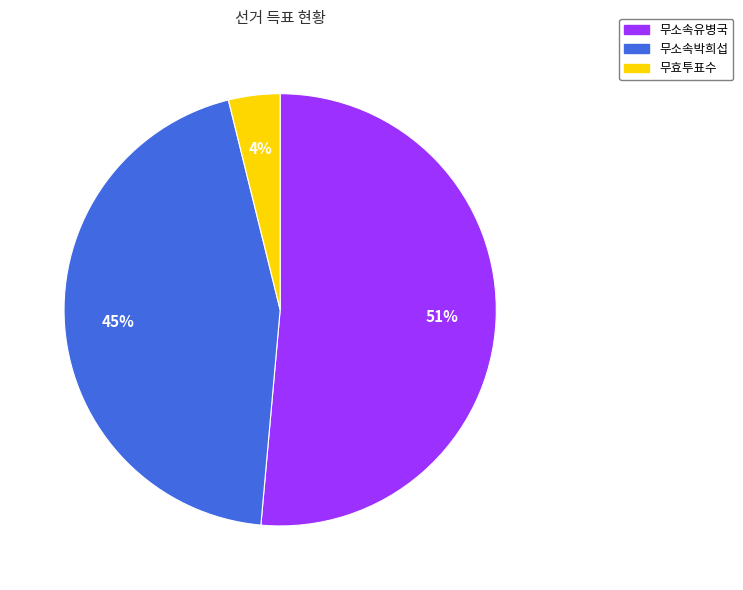

What is the smallest slice in the pie chart?

무효투표수